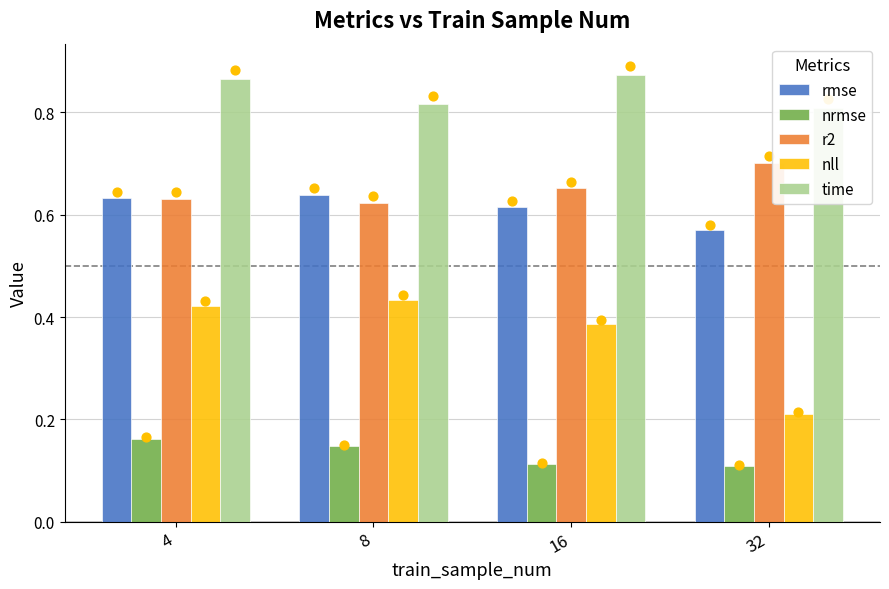

Is the value of nrmse at 32 greater than the value of time at 8?

No